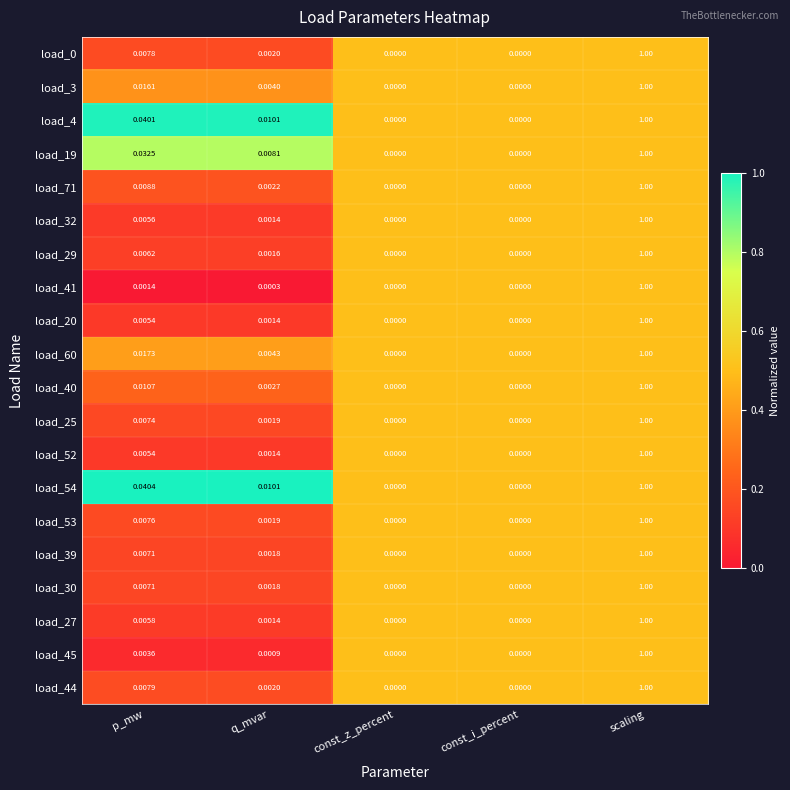

At which category is the sum across all series the highest?

scaling